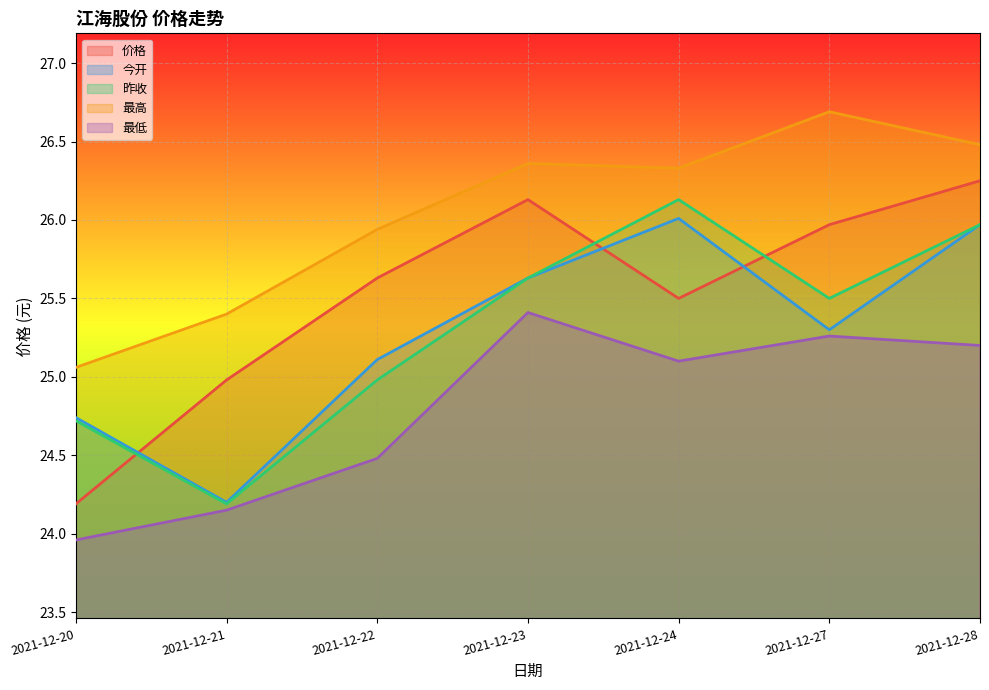

Reading left to right, extract all data points from this chart.

价格: 24.2	25.0	25.6	26.1	25.5	26.0	26.2
今开: 24.7	24.2	25.1	25.6	26.0	25.3	26.0
昨收: 24.7	24.2	25.0	25.6	26.1	25.5	26.0
最高: 25.1	25.4	25.9	26.4	26.3	26.7	26.5
最低: 24.0	24.1	24.5	25.4	25.1	25.3	25.2